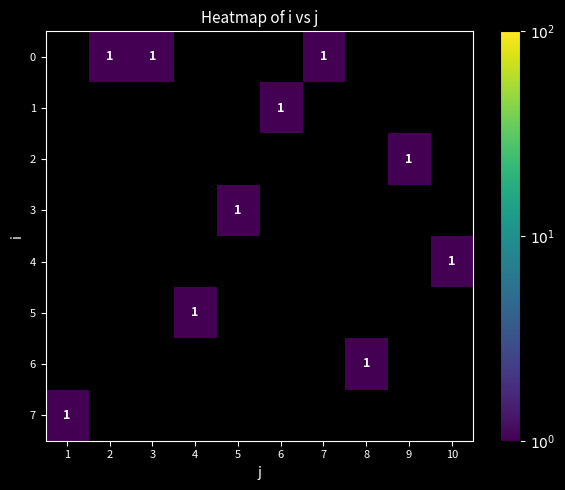

What is the maximum value shown in the chart?

1.0